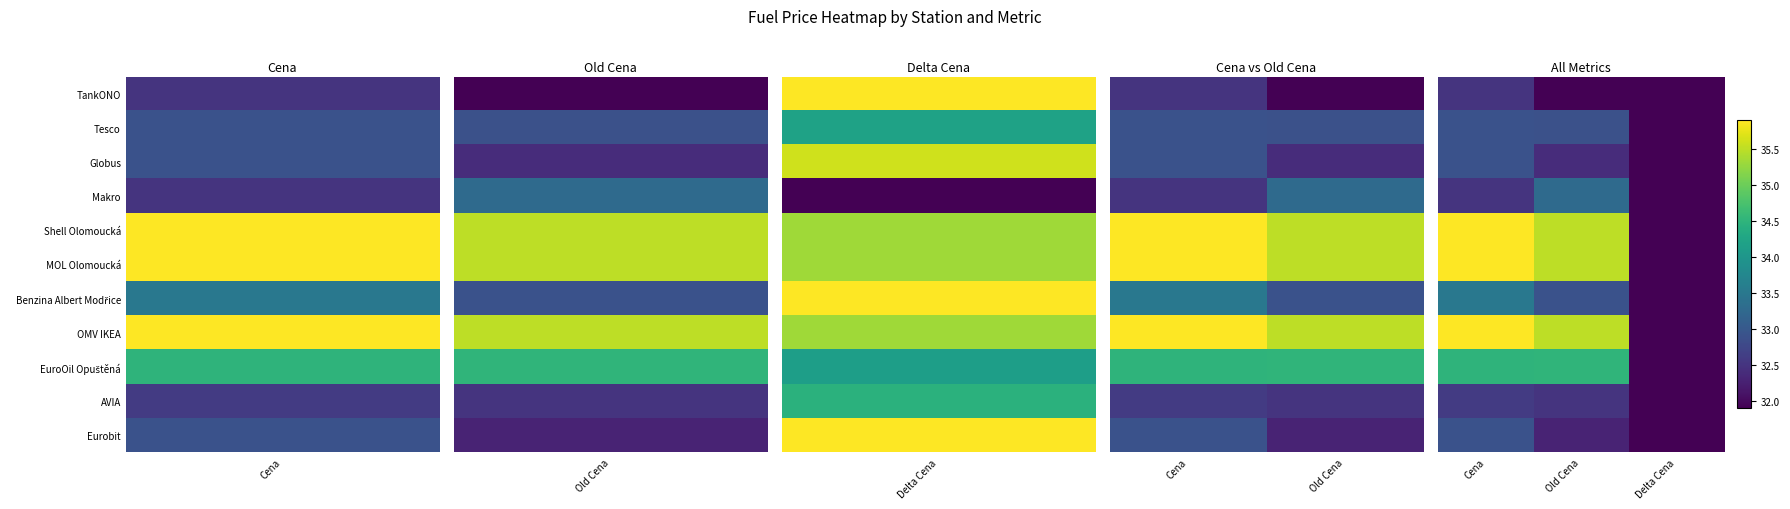

Rank the series by their maximum value, from lowest to highest.

TankONO, AVIA, Tesco, Globus, Eurobit, Makro, Benzina Albert Modřice, EuroOil Opuštěná, Shell Olomoucká, MOL Olomoucká, OMV IKEA